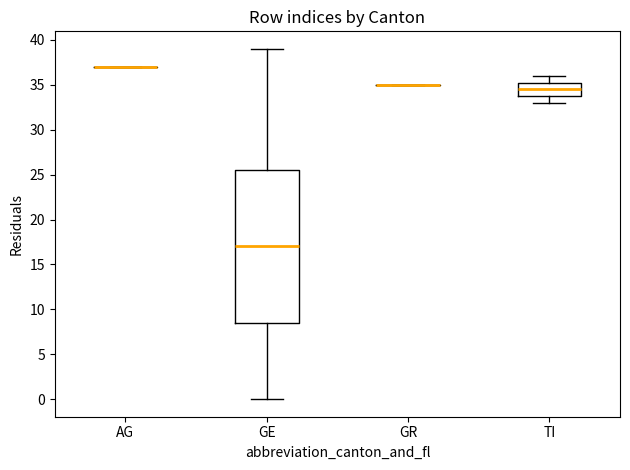

Reading left to right, transcribe this box plot: for each box, give where its median line is, the range the box spans, and where its two whiskers end, as read against the y-axis. The values are not printed on the chart, so give them approximately, as read against the axis.

AG: box collapsed to a line at 37.0, whiskers 37.0 to 37.0
GE: median 17.0, box 8.5 to 25.5, whiskers 0.0 to 39.0
GR: box collapsed to a line at 35.0, whiskers 35.0 to 35.0
TI: median 34.5, box 34.0 to 35.5, whiskers 33.0 to 36.0